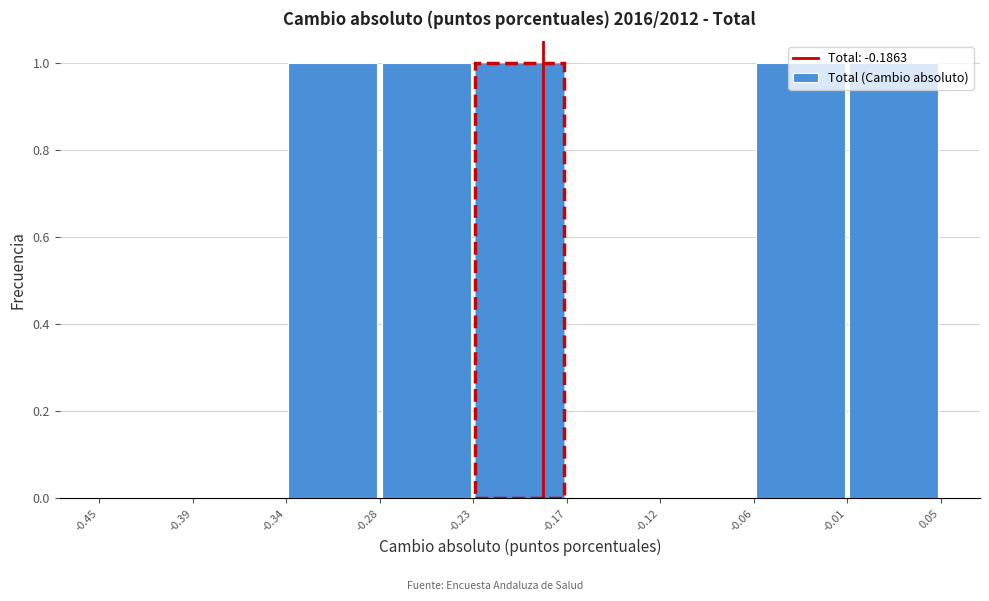

Reading left to right, list every bar in this chart as the range it spans on the x-axis followed by its height. The values are not printed on the chart, so give them approximately, as read against the axis.

-0.45 to -0.39: 0
-0.39 to -0.34: 0
-0.34 to -0.28: 1
-0.28 to -0.23: 1
-0.23 to -0.17: 1
-0.17 to -0.12: 0
-0.12 to -0.06: 0
-0.06 to -0.01: 1
-0.01 to 0.05: 1